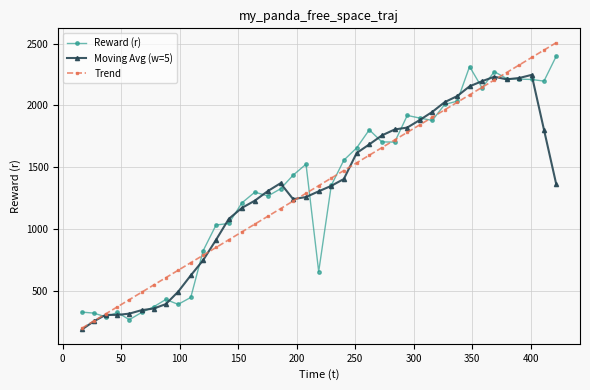

List the series in order of their peak value, lowest first.

Moving Avg (w=5), Reward (r), Trend